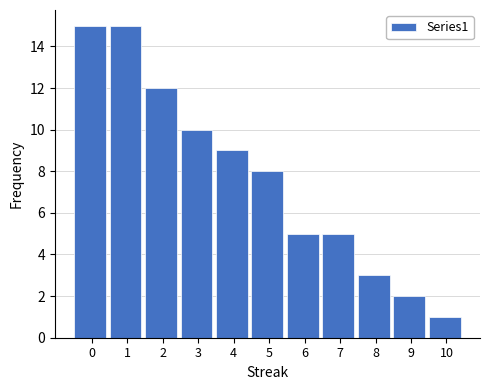

Reading right to left, transcribe all the data shown in this chart.

1	2	3	5	5	8	9	10	12	15	15